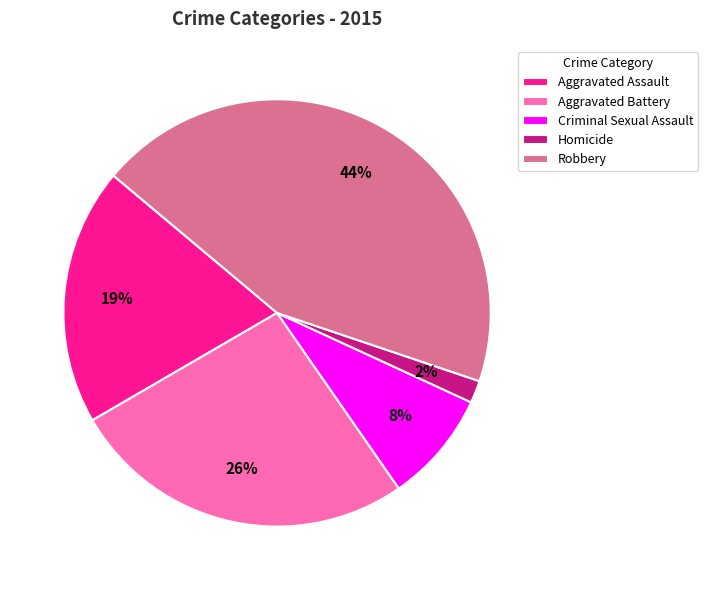

Rank the categories by value from highest to lowest.

Robbery, Aggravated Battery, Aggravated Assault, Criminal Sexual Assault, Homicide